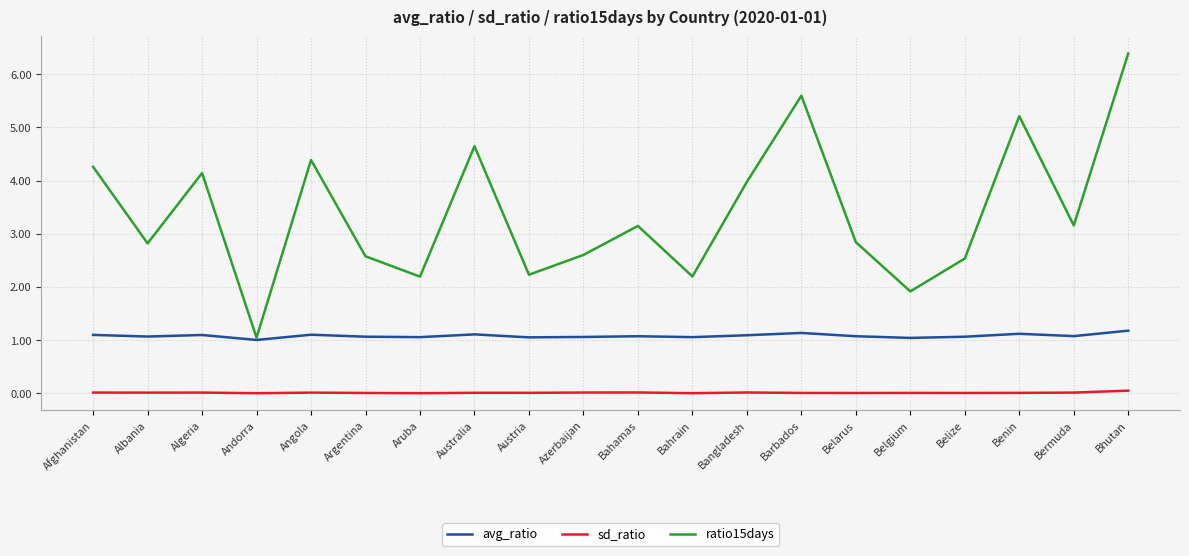

Which series has the largest total across all categories?

ratio15days